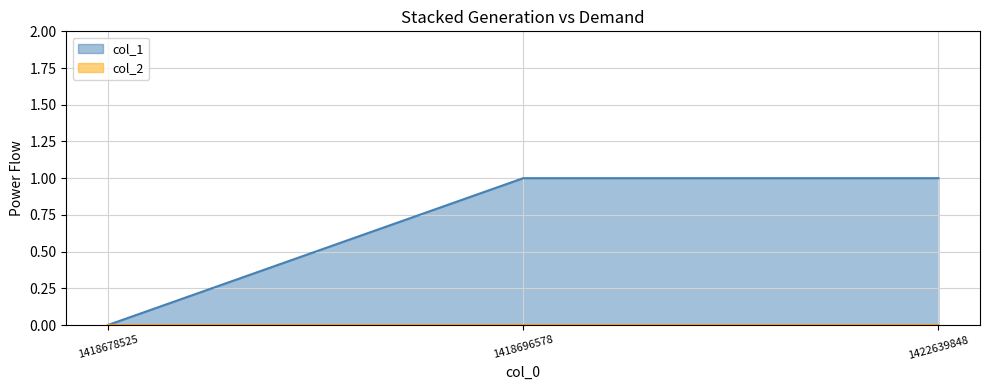

Reading left to right, transcribe all the data shown in this chart.

1418678525=0	1418696578=1	1422639848=1